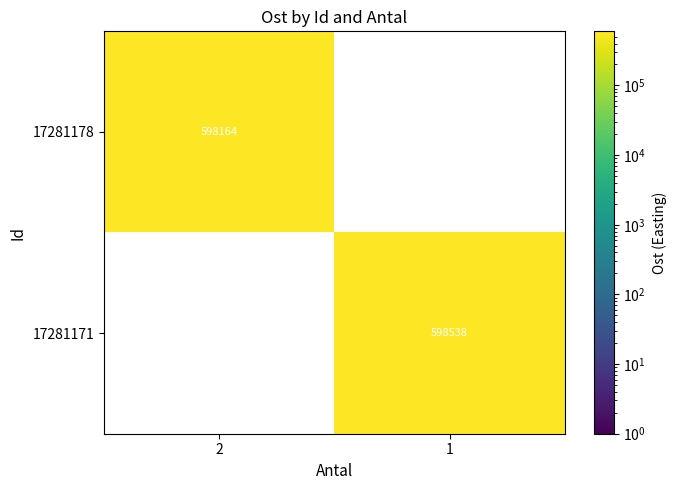

Is the value of 17281178 at 2 greater than the value of 17281171 at 1?

No